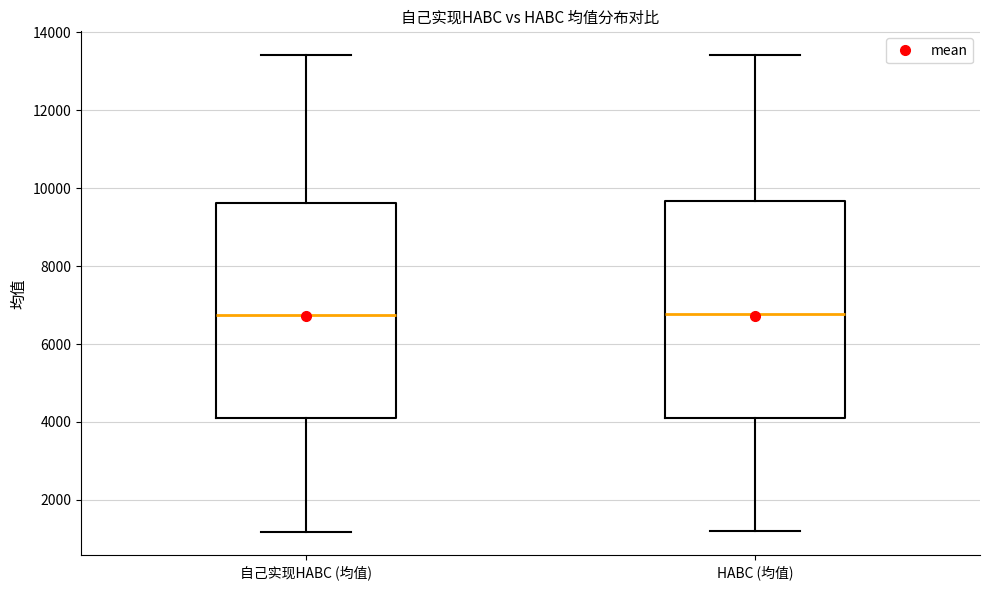

Reading left to right, read every box against the y-axis: the position of its median line, the range the box covers, and the ends of its whiskers. The values are not printed on the chart, so give them approximately, as read against the axis.

自己实现HABC (均值): median 6800, box 4000 to 9600, whiskers 1200 to 13400
HABC (均值): median 6800, box 4000 to 9600, whiskers 1200 to 13400